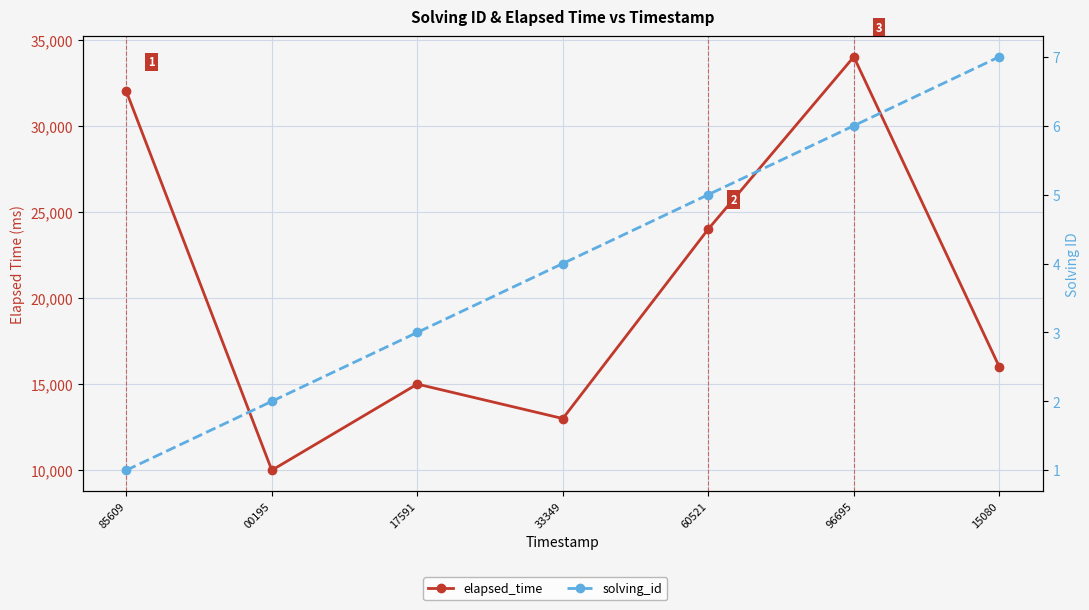

How many lines are shown in the chart?

2